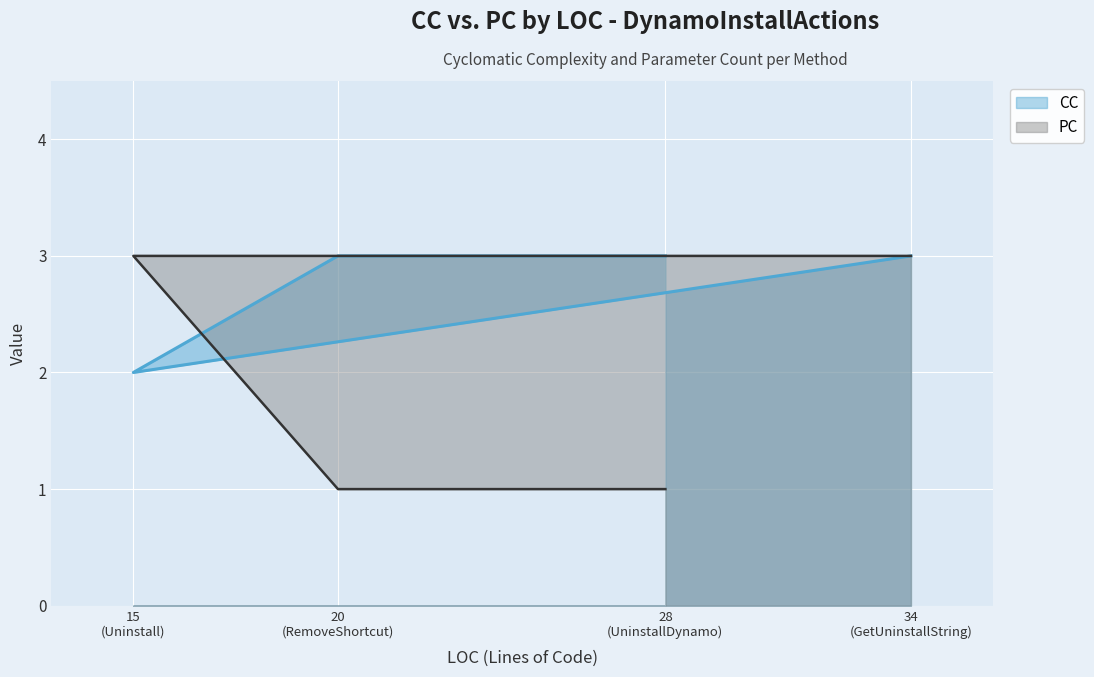

What position from the left is 20 (RemoveShortcut)?

2